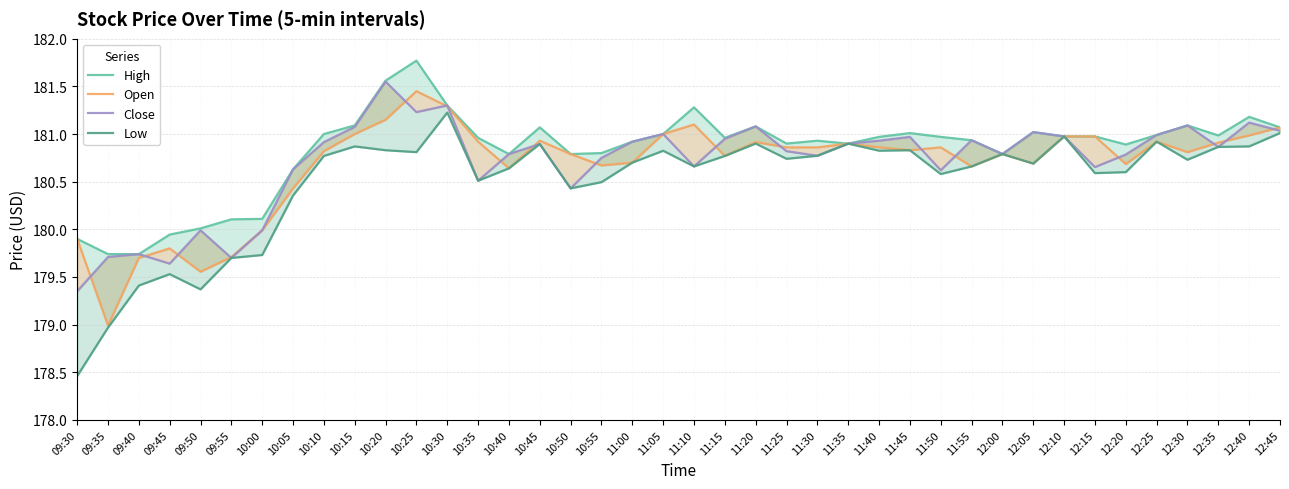

Which has a higher value, 10:15 or 11:50?

10:15